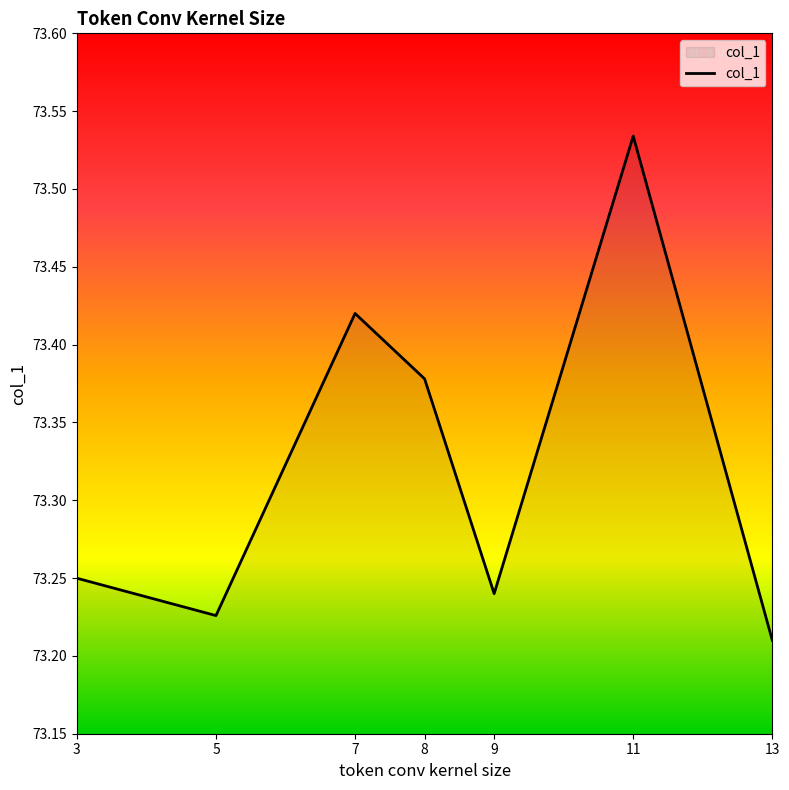

Rank the categories by value from lowest to highest.

13, 5, 9, 3, 8, 7, 11